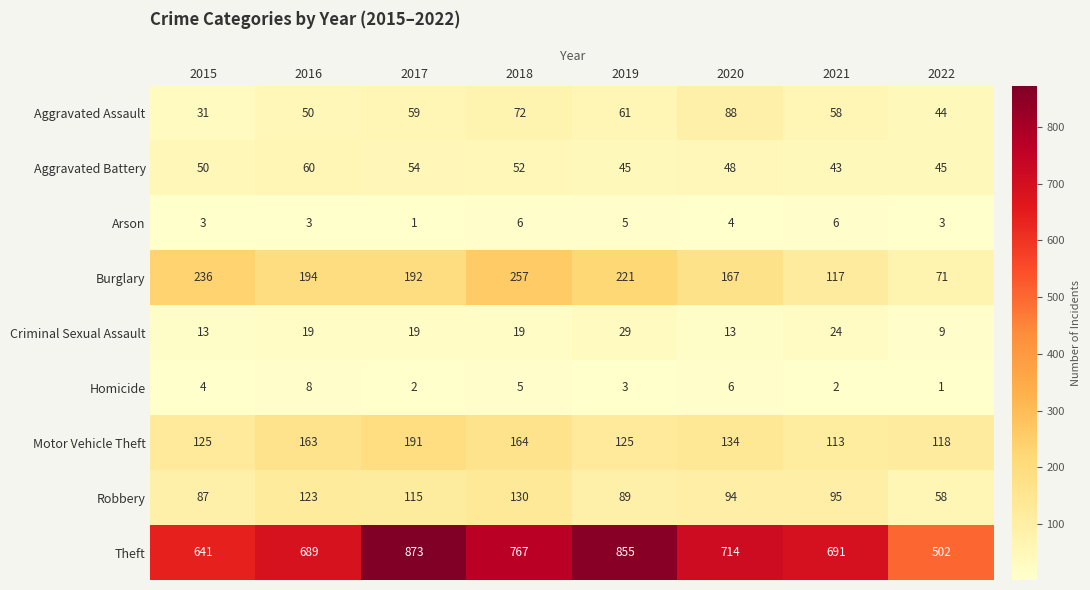

What is the average value of the Aggravated Assault series?

58